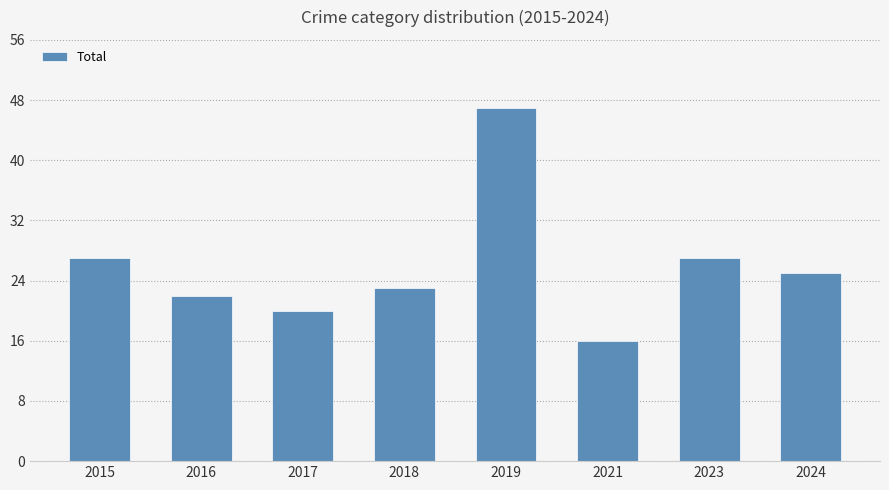

What is the difference between the values at 2021 and 2018?

7